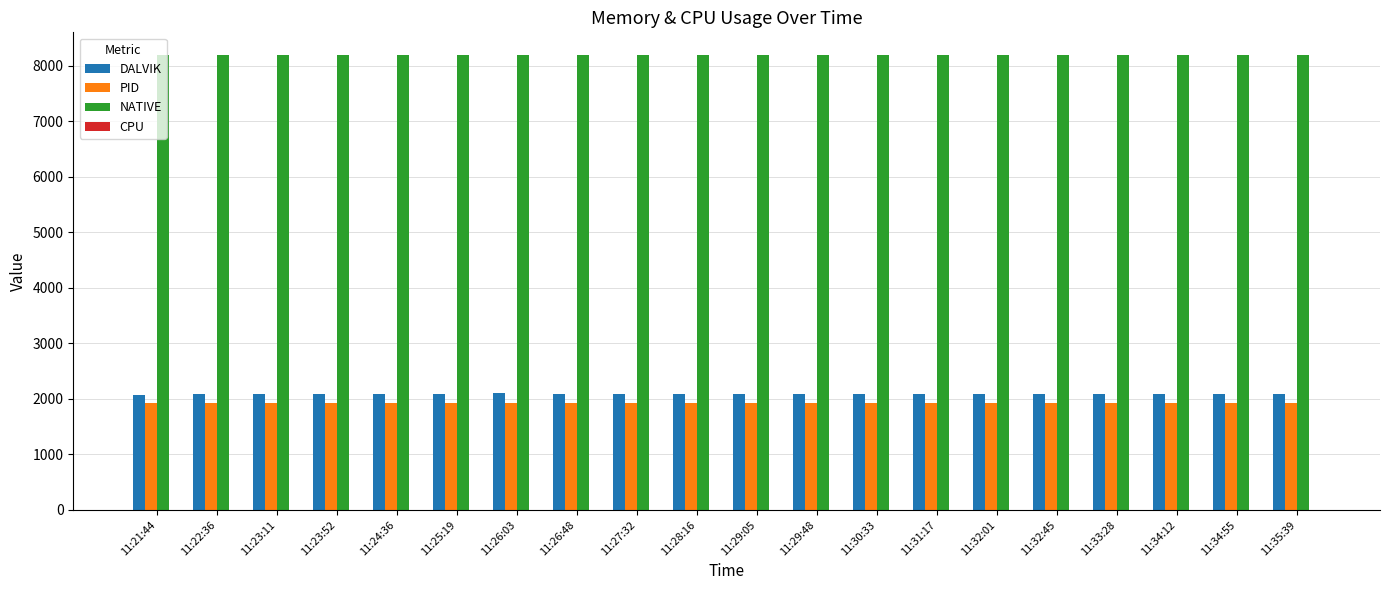

The value of NATIVE at 11:35:39 is 8192. True or false?

True